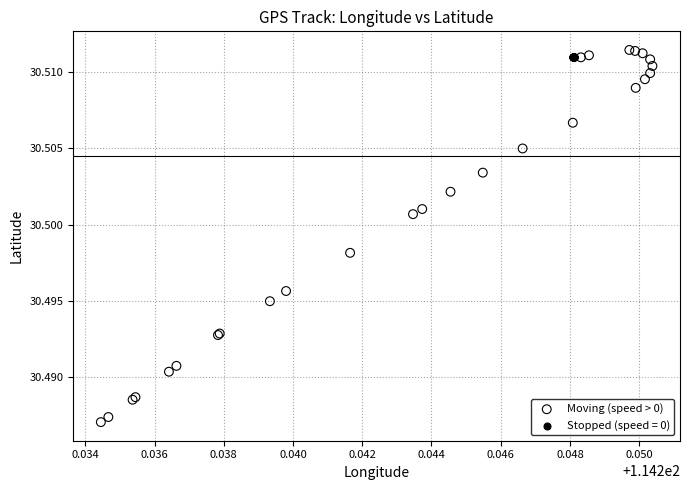

Which series has the widest spread of Y values?

Moving (speed > 0)